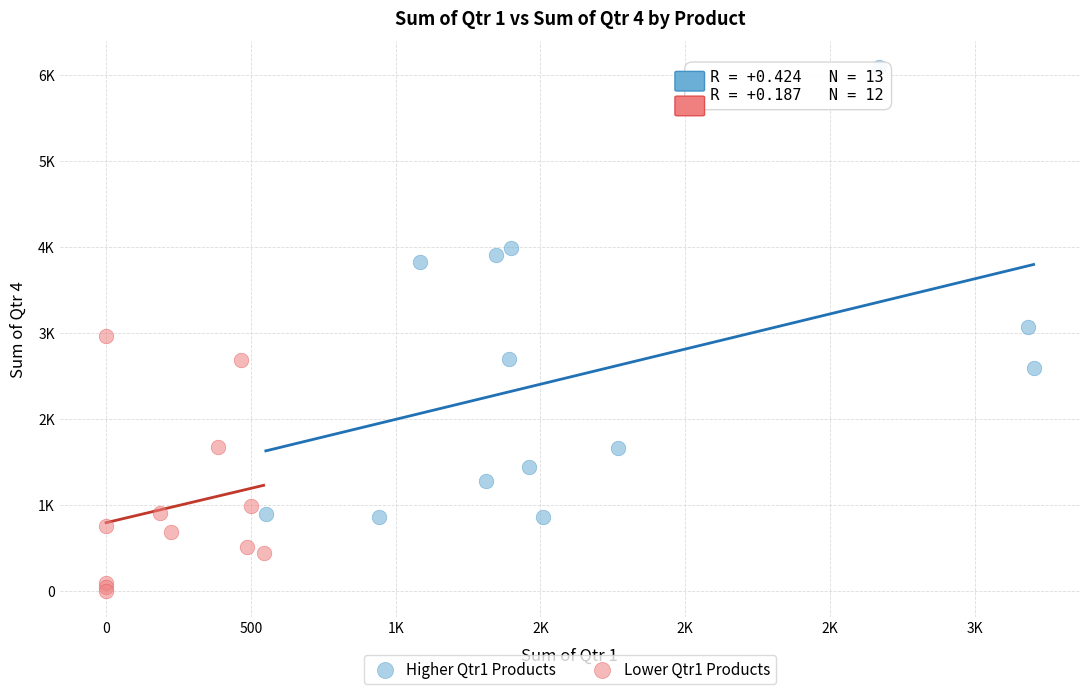

What are all the series names shown in the legend?

Higher Qtr1 Products, Lower Qtr1 Products